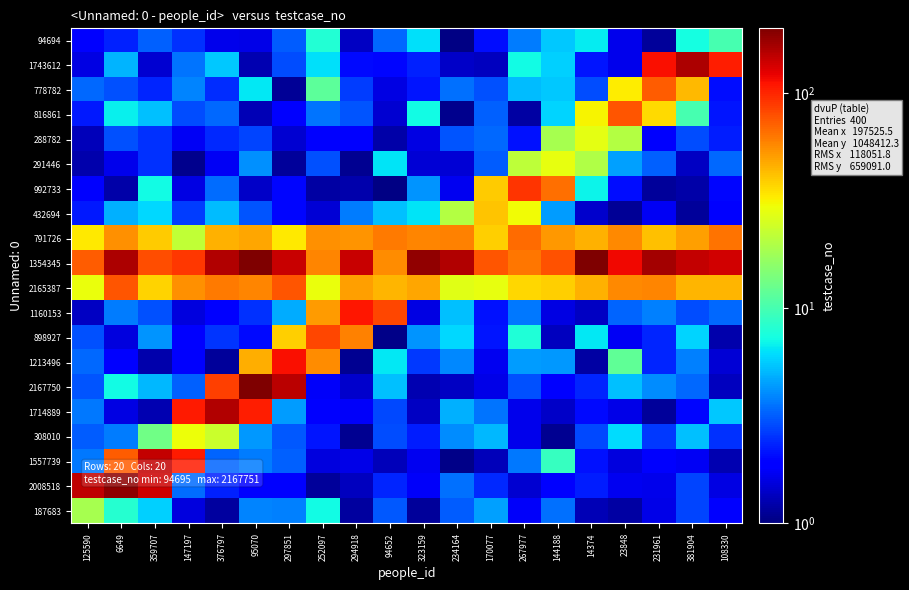

How many distinct data groups are displayed?

20